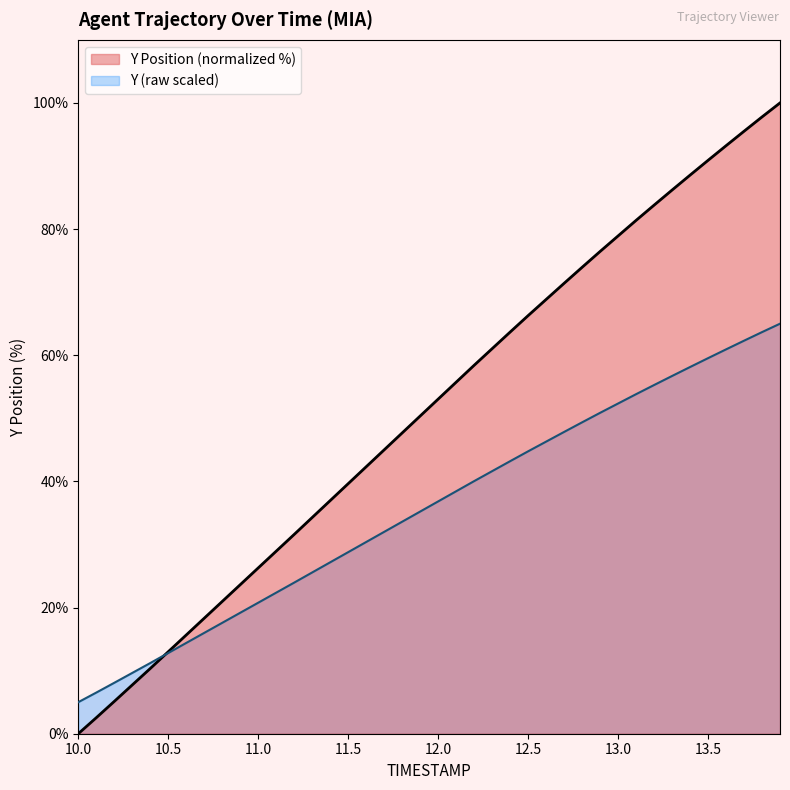

At which label does Y Position (normalized %) reach its minimum?

10.0